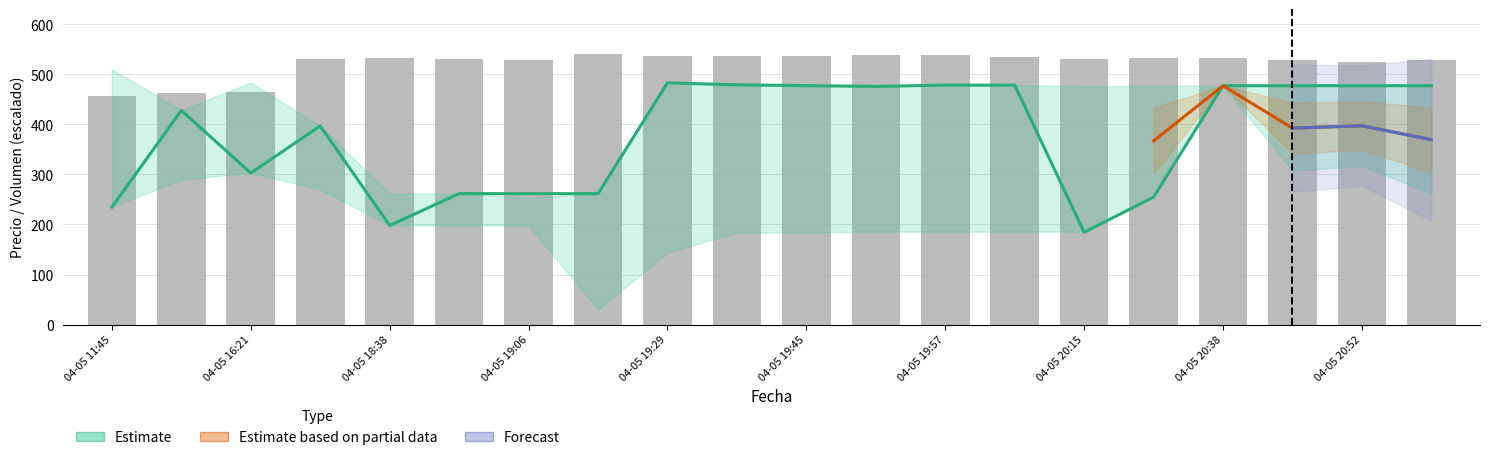

What is the value of the Volumen bar at the 12th from the left?

538.4